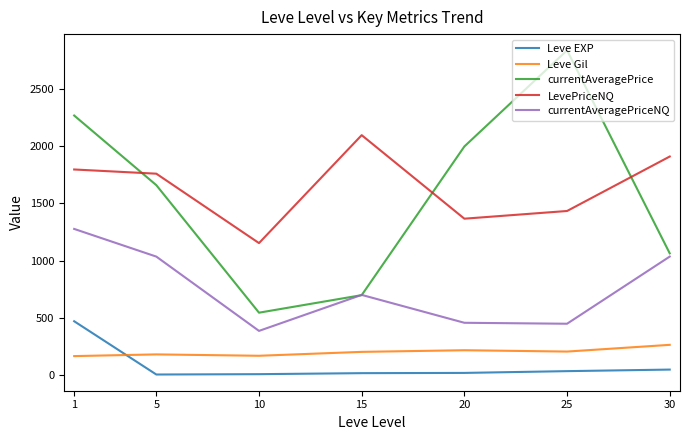

How many interior local peaks does the LevePriceNQ series have?

1